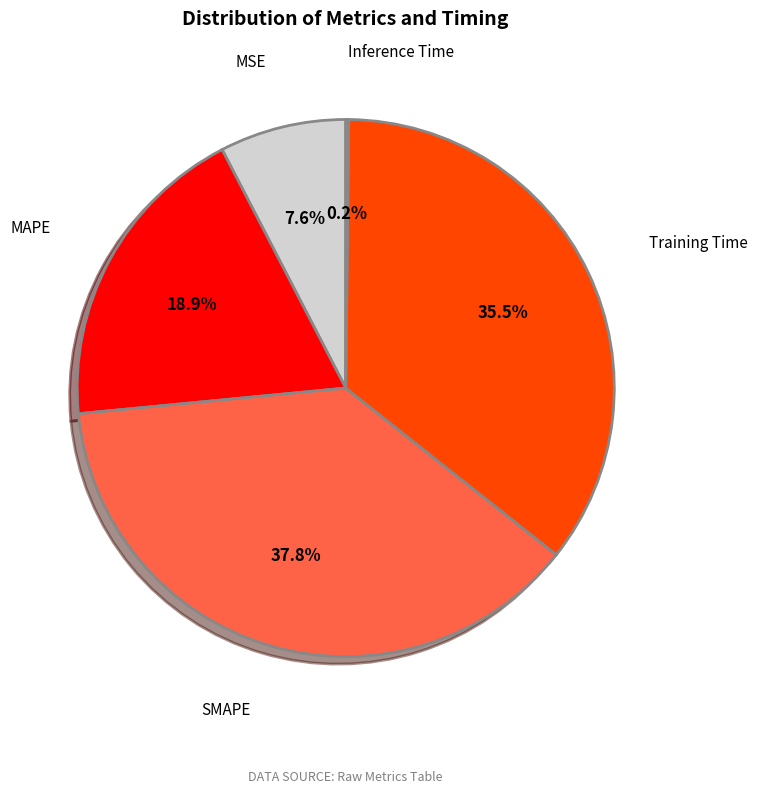

The MSE slice represents 8% of the pie. True or false?

True